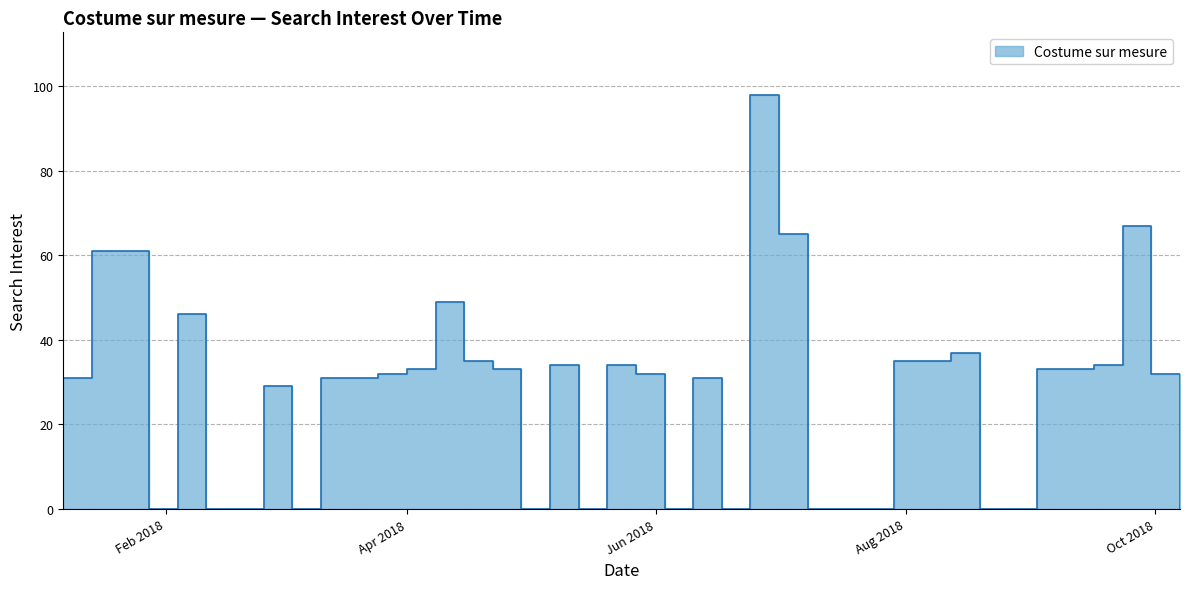

List the labels in order of value, smallest first.

2018-01-28, 2018-02-11, 2018-02-18, 2018-03-04, 2018-04-29, 2018-05-13, 2018-06-03, 2018-06-17, 2018-07-08, 2018-07-15, 2018-07-22, 2018-08-19, 2018-08-26, 2018-10-07, 2018-02-25, 2018-01-07, 2018-03-11, 2018-03-18, 2018-06-10, 2018-03-25, 2018-05-27, 2018-09-30, 2018-04-01, 2018-04-22, 2018-09-02, 2018-09-09, 2018-05-06, 2018-05-20, 2018-09-16, 2018-04-15, 2018-07-29, 2018-08-05, 2018-08-12, 2018-02-04, 2018-04-08, 2018-01-14, 2018-01-21, 2018-07-01, 2018-09-23, 2018-06-24